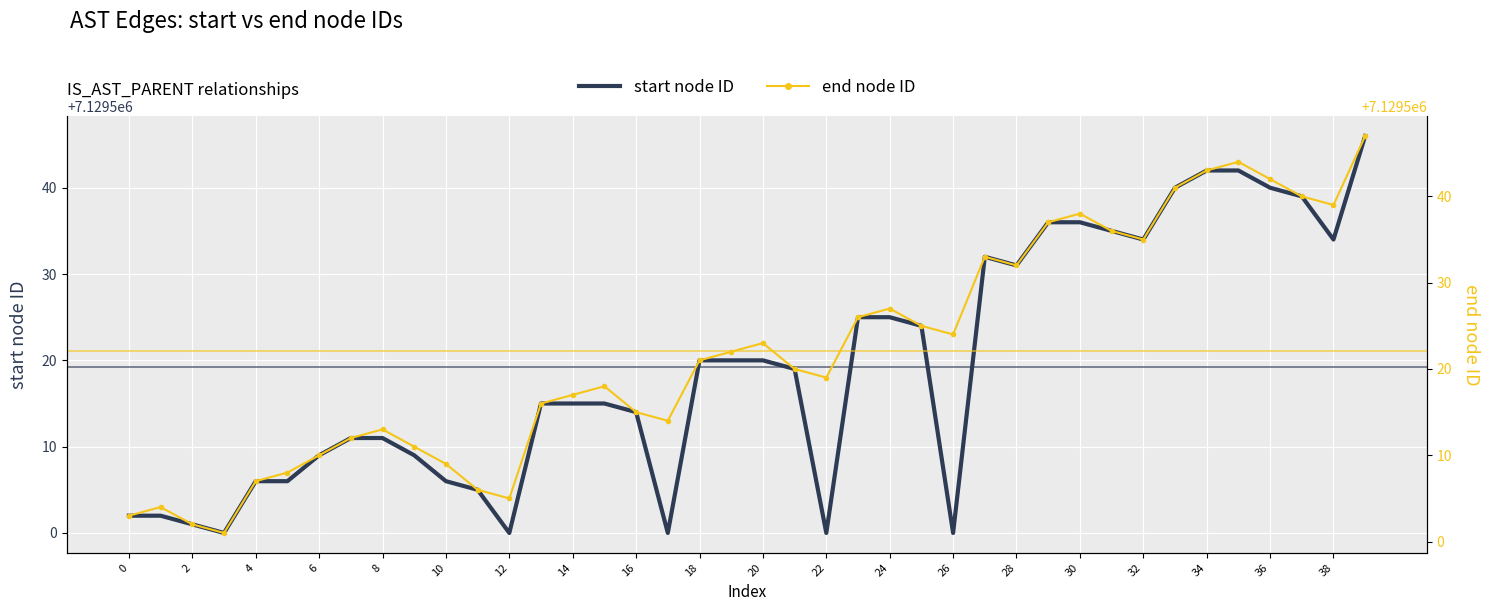

What is the total value across all series at 21?

14259039